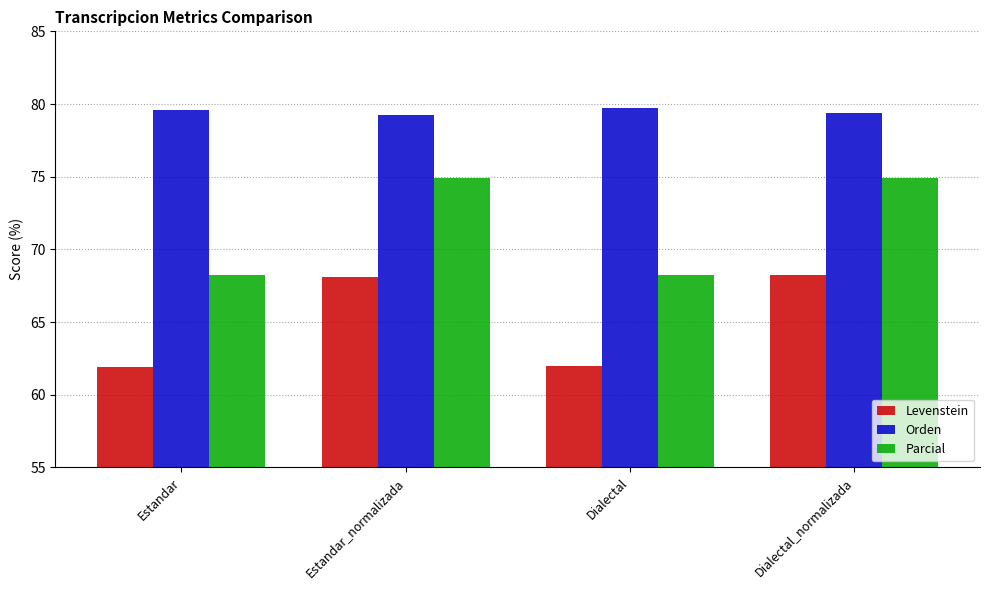

The value of Parcial at Estandar is 68.3. True or false?

True